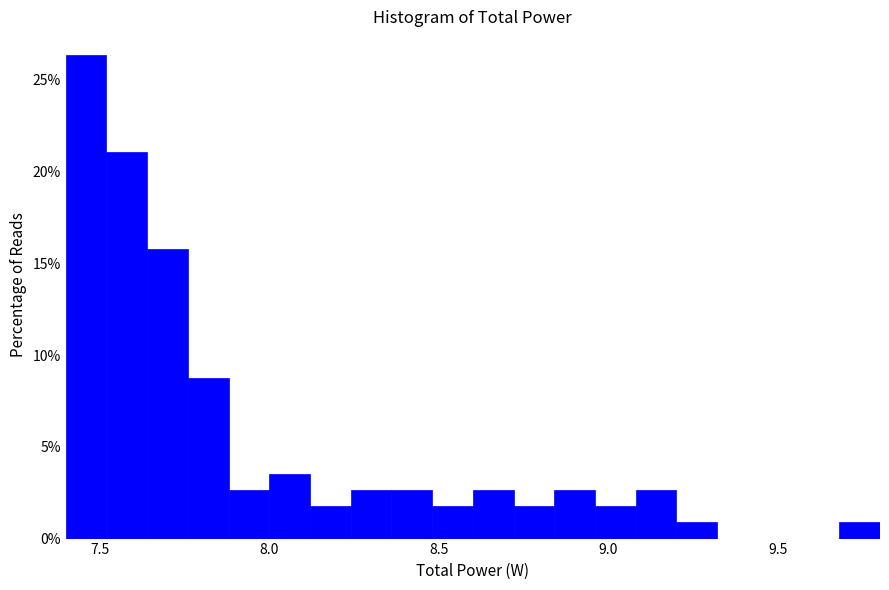

Read against the x-axis, roughly where is the centre of the tallest bar?

7.45